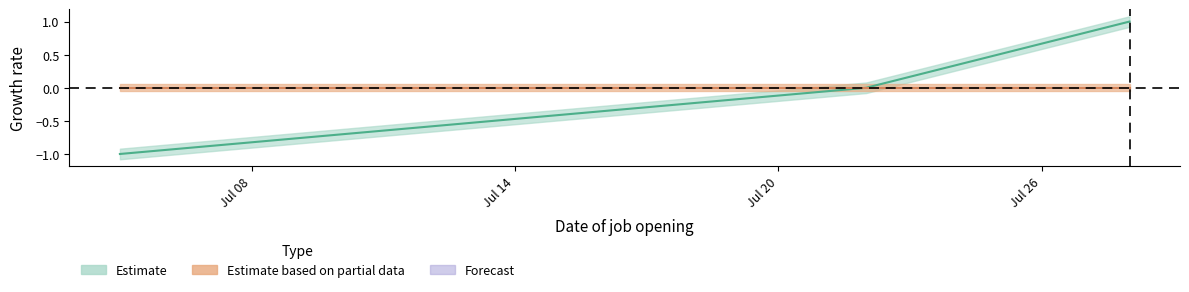

How many lines are shown in the chart?

1